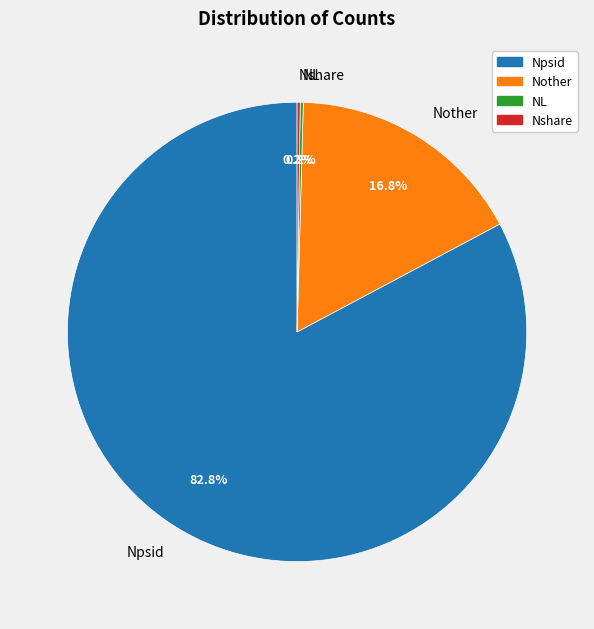

What is the ratio of the value at Npsid to the value at Nother?

4.9